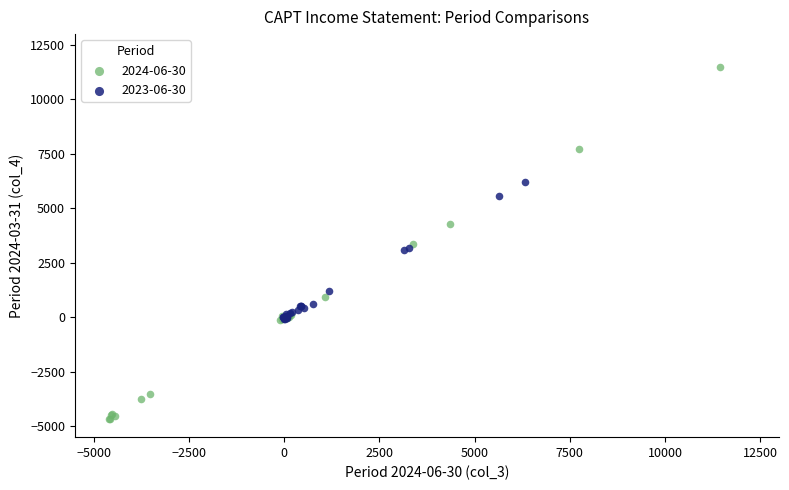

Which series reaches the minimum Y coordinate?

2024-06-30